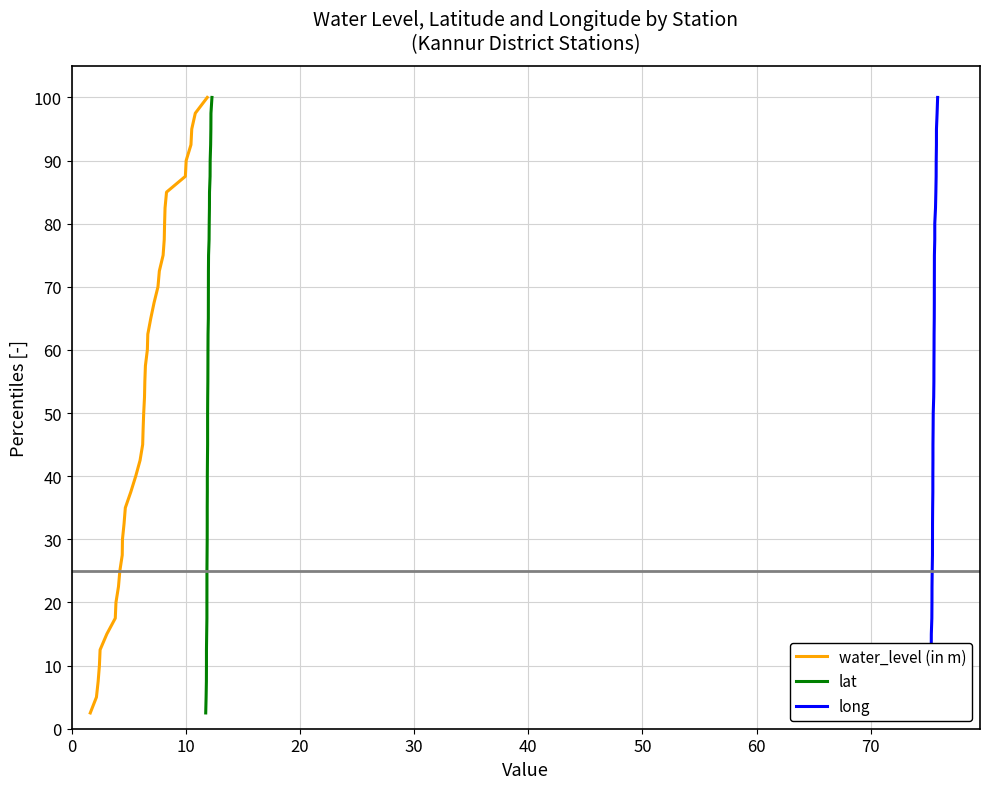

Is this an area chart (filled region under the line)?

No